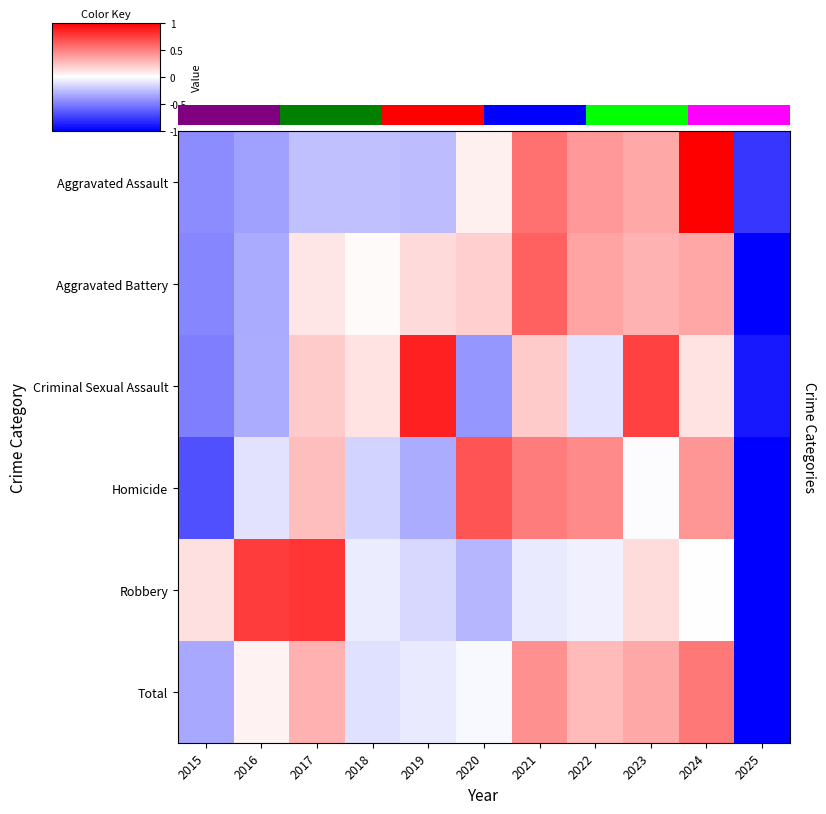

What is the difference between the highest and lowest values at 2017?

1.0